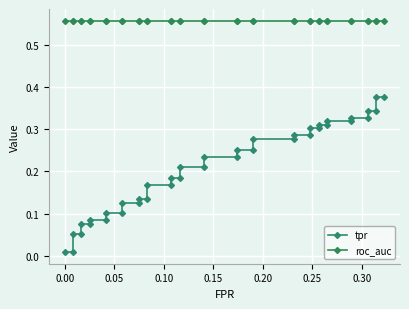

True or false: roc_auc and tpr cross at least once.

False